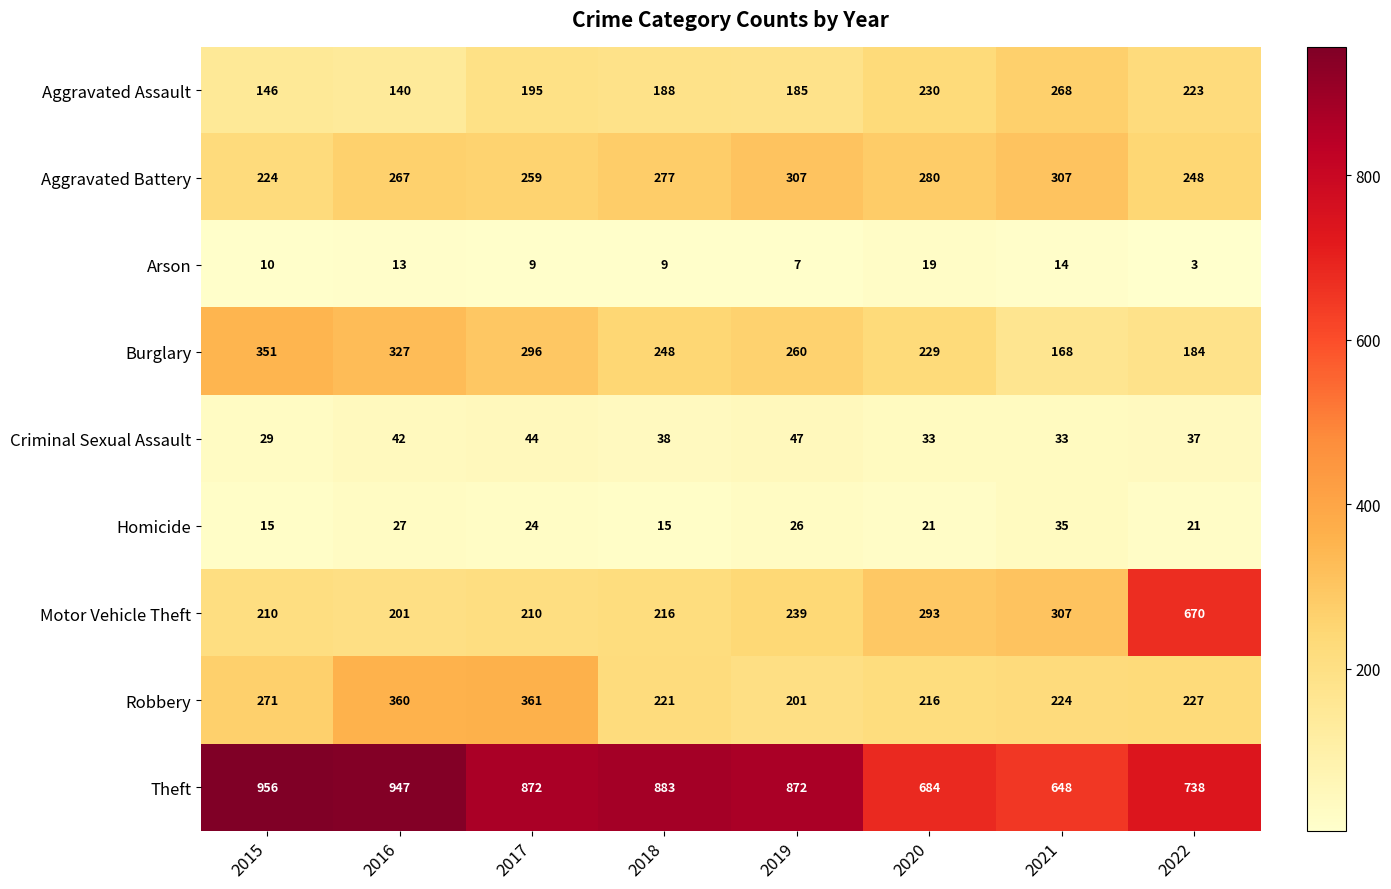

The Motor Vehicle Theft series shows 124 at 2015. True or false?

False